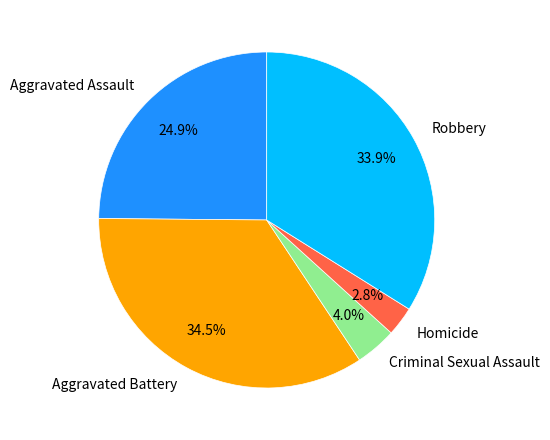

Between Criminal Sexual Assault and Homicide, which is larger?

Criminal Sexual Assault